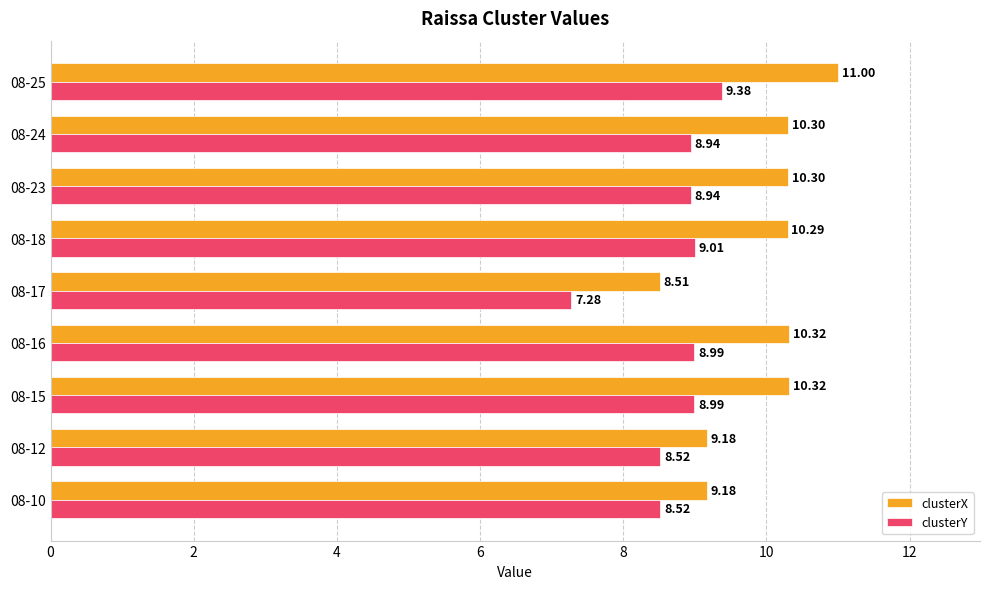

What is the smallest value displayed?

7.3